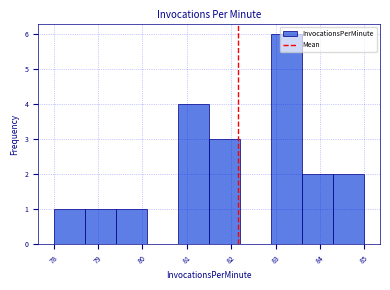

What is the height of the bar covering 81.5 to 82.2 on the x-axis? The values are not printed on the chart, so give them approximately, as read against the axis.

3